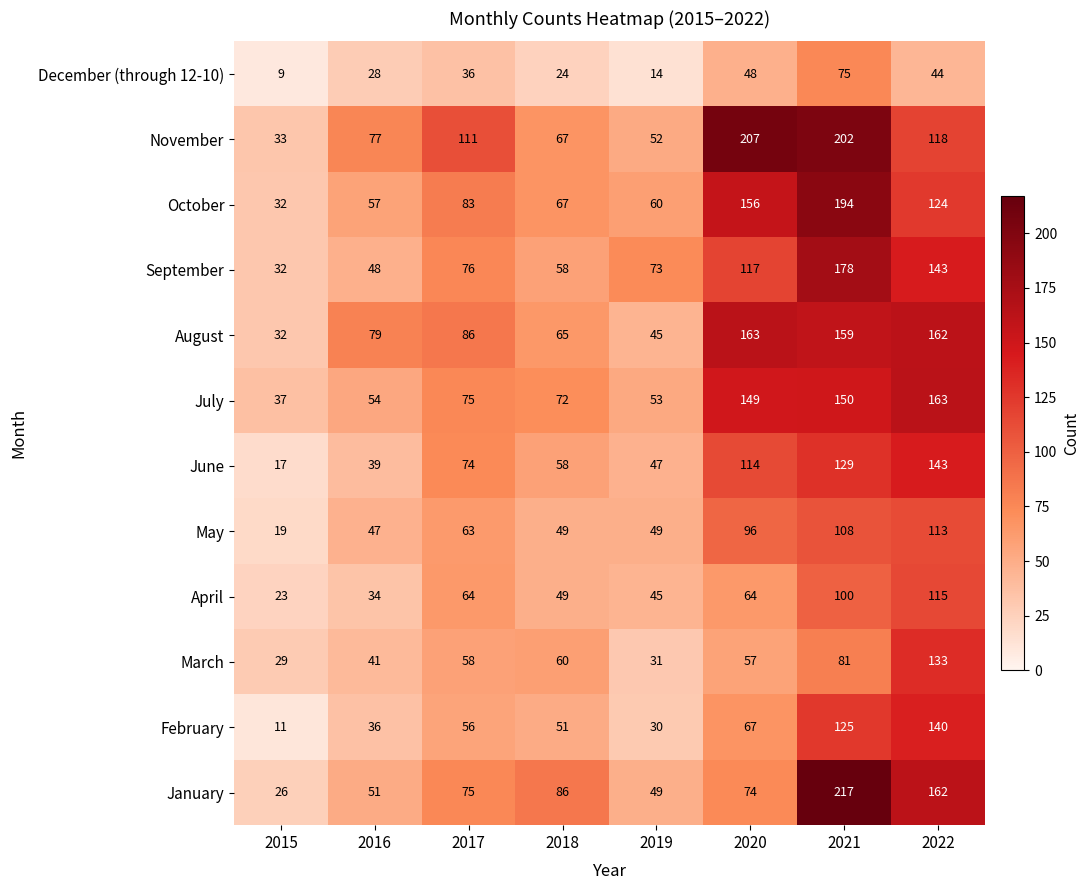

How many distinct data groups are displayed?

12